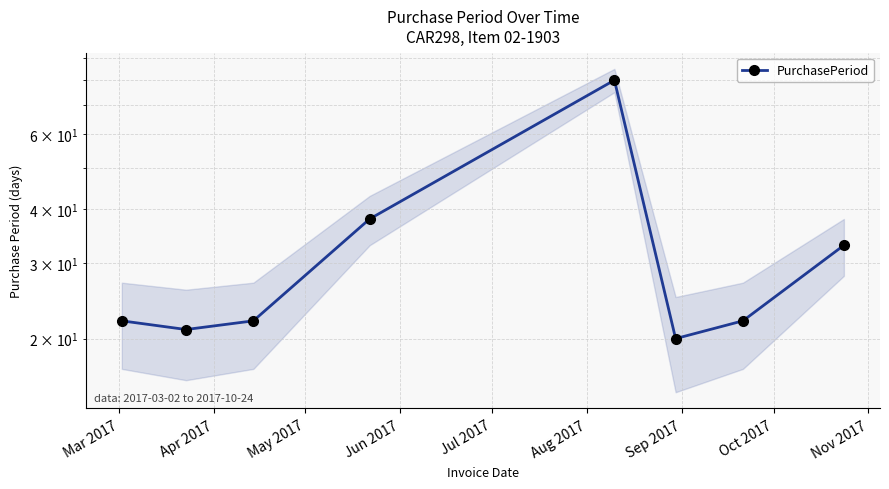

What is the change in value from Aug 2017 to Sep 2017?

+2